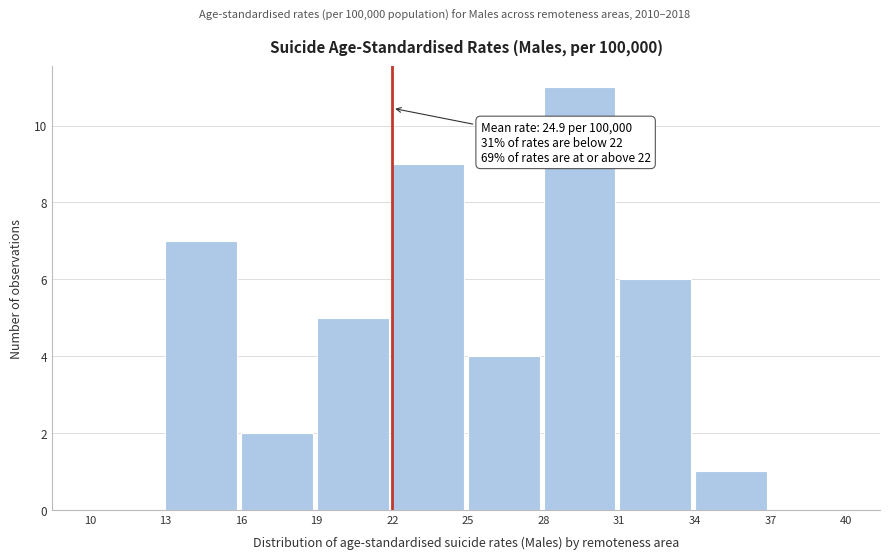

Which range on the x-axis has the tallest bar?

28 to 31